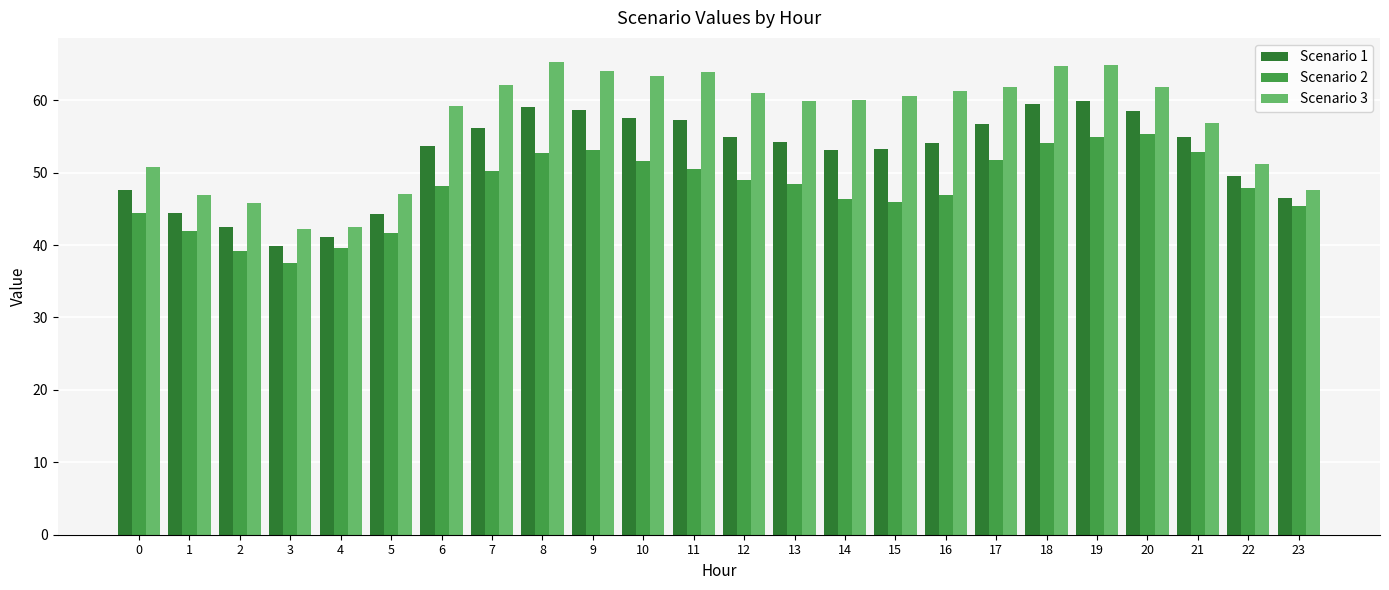

What is the sum of all Scenario 3 values?

1364.5